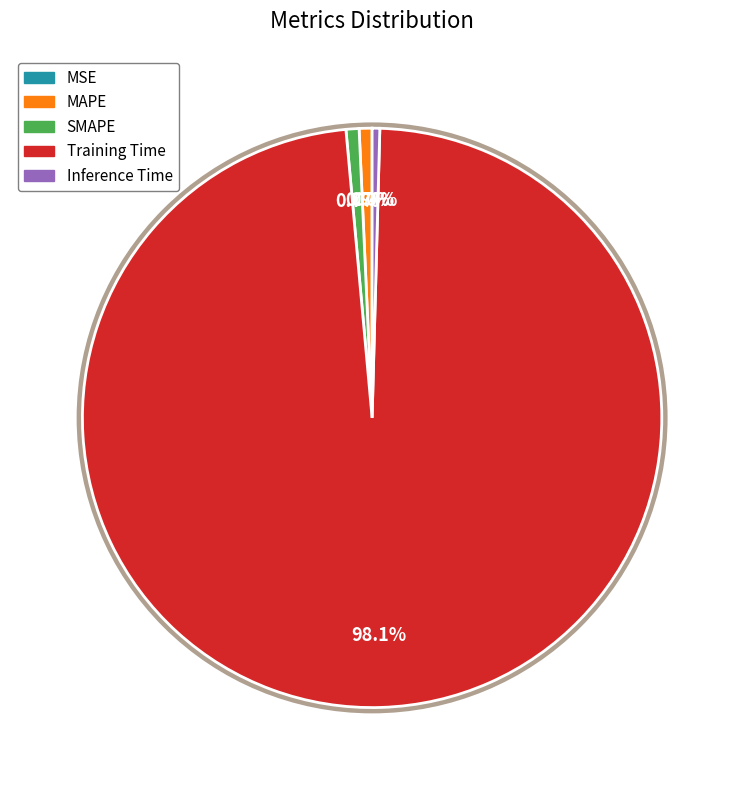

To the nearest percent, what is the average slice percentage?

20%